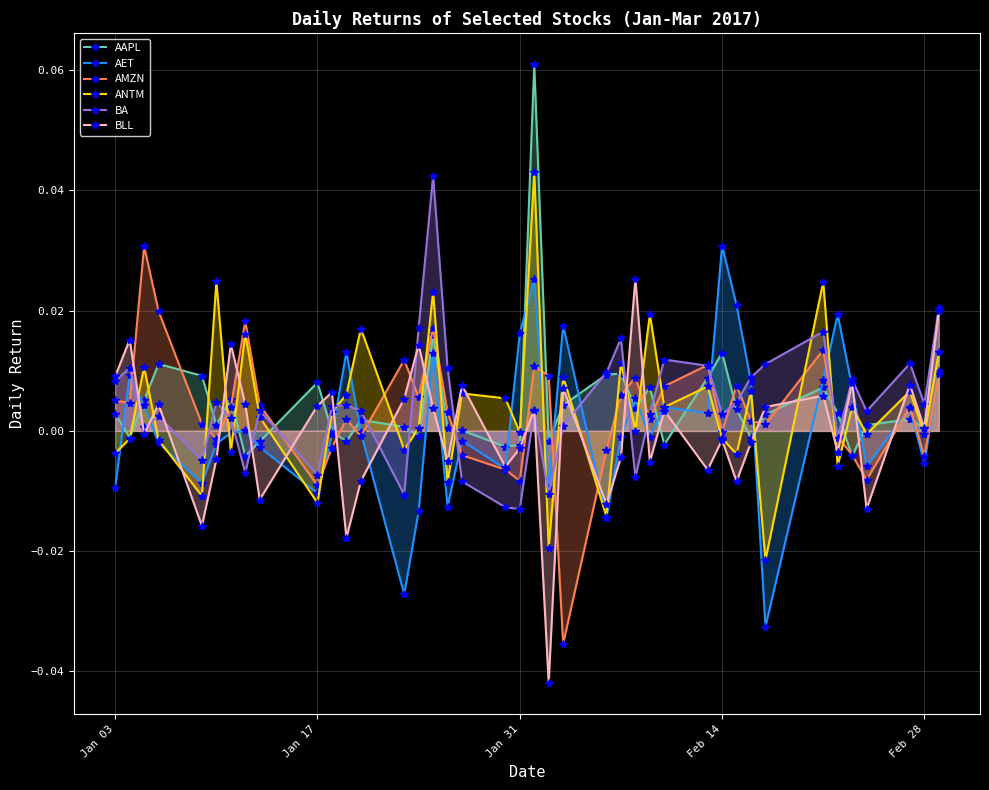

Reading left to right, list all the values displayed in this chart.

AAPL: 0.0	-0.0	0.0	0.0	0.0	0.0	0.0	-0.0	-0.0	0.0	-0.0	-0.0	0.0	0.0	-0.0	0.0	0.0	0.0	-0.0	-0.0	0.1	-0.0	0.0	0.0	0.0	0.0	0.0	-0.0	0.0	0.0	0.0	-0.0	0.0	0.0	0.0	-0.0	0.0	0.0	0.0	0.0
AET: -0.0	0.0	0.0	-0.0	-0.0	-0.0	-0.0	0.0	-0.0	-0.0	-0.0	0.0	-0.0	-0.0	-0.0	0.0	-0.0	-0.0	-0.0	0.0	0.0	-0.0	0.0	-0.0	-0.0	0.0	-0.0	0.0	0.0	0.0	0.0	0.0	-0.0	0.0	0.0	0.0	-0.0	0.0	-0.0	0.0
AMZN: 0.0	0.0	0.0	0.0	0.0	-0.0	0.0	0.0	0.0	-0.0	-0.0	0.0	-0.0	0.0	0.0	0.0	0.0	-0.0	-0.0	-0.0	0.0	0.0	-0.0	-0.0	0.0	0.0	0.0	0.0	0.0	-0.0	0.0	0.0	0.0	0.0	-0.0	-0.0	-0.0	0.0	-0.0	0.0
ANTM: -0.0	-0.0	0.0	-0.0	-0.0	0.0	-0.0	0.0	0.0	-0.0	0.0	0.0	0.0	-0.0	0.0	0.0	-0.0	0.0	0.0	-0.0	0.0	-0.0	0.0	-0.0	0.0	0.0	0.0	0.0	0.0	-0.0	-0.0	0.0	-0.0	0.0	-0.0	0.0	-0.0	0.0	-0.0	0.0
BA: 0.0	0.0	0.0	0.0	-0.0	0.0	0.0	-0.0	0.0	-0.0	0.0	0.0	0.0	-0.0	0.0	0.0	0.0	-0.0	-0.0	-0.0	0.0	-0.0	0.0	0.0	0.0	-0.0	0.0	0.0	0.0	0.0	0.0	0.0	0.0	0.0	-0.0	0.0	0.0	0.0	0.0	0.0
BLL: 0.0	0.0	-0.0	0.0	-0.0	-0.0	0.0	0.0	-0.0	0.0	0.0	-0.0	-0.0	0.0	0.0	0.0	-0.0	0.0	-0.0	-0.0	0.0	-0.0	0.0	-0.0	-0.0	0.0	-0.0	0.0	-0.0	-0.0	-0.0	-0.0	0.0	0.0	-0.0	0.0	-0.0	0.0	0.0	0.0